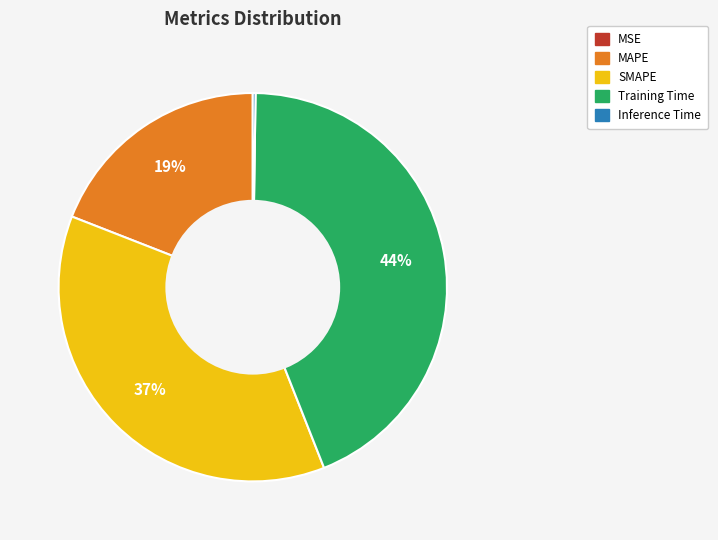

Which has a higher value, SMAPE or MAPE?

SMAPE